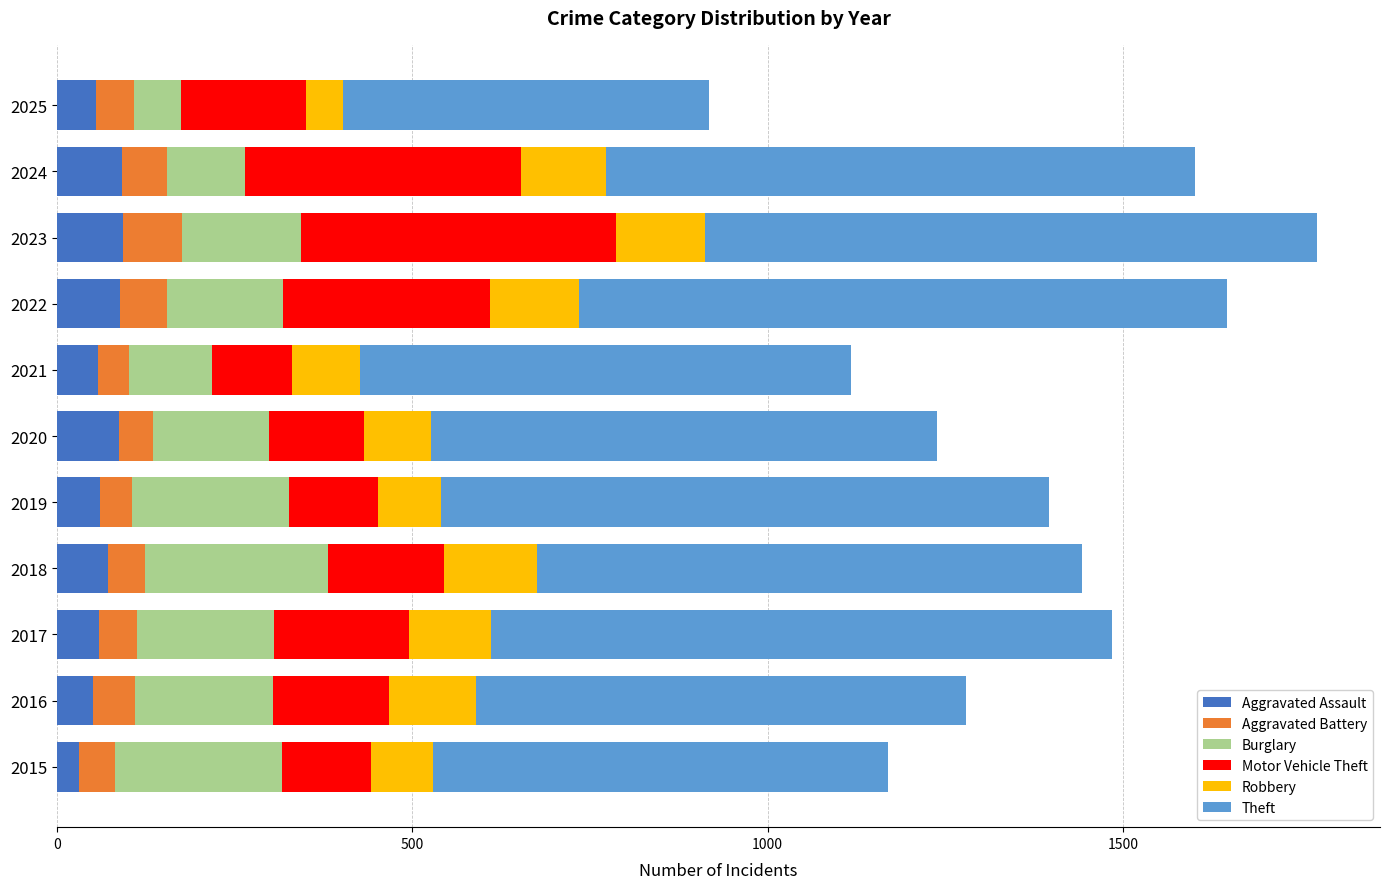

What is the sum of all Aggravated Assault values?

746